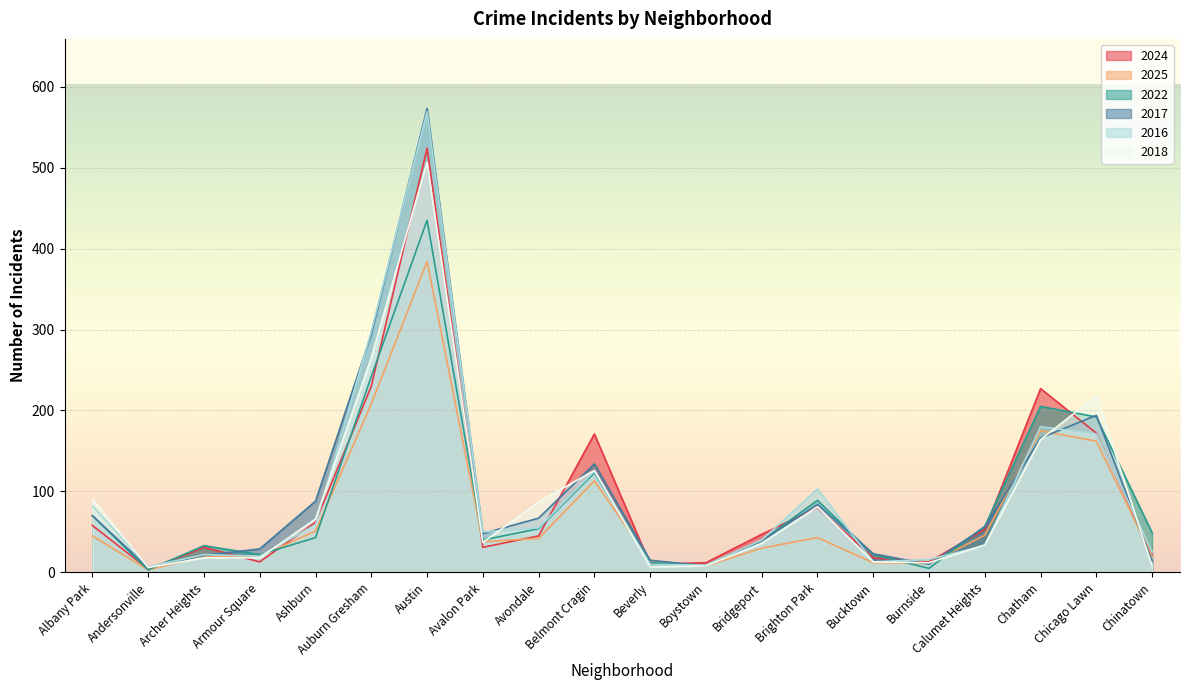

What are all the series names shown in the legend?

2024, 2025, 2022, 2017, 2016, 2018